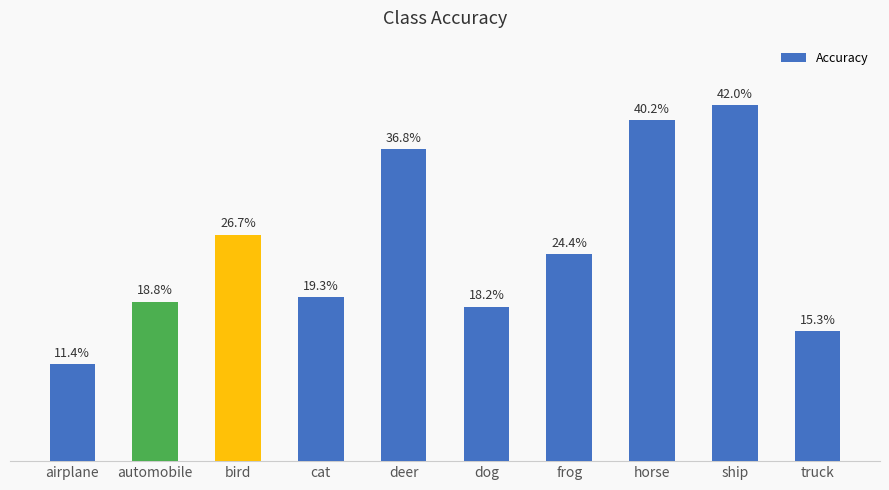

Which label corresponds to the smallest value in the chart?

airplane